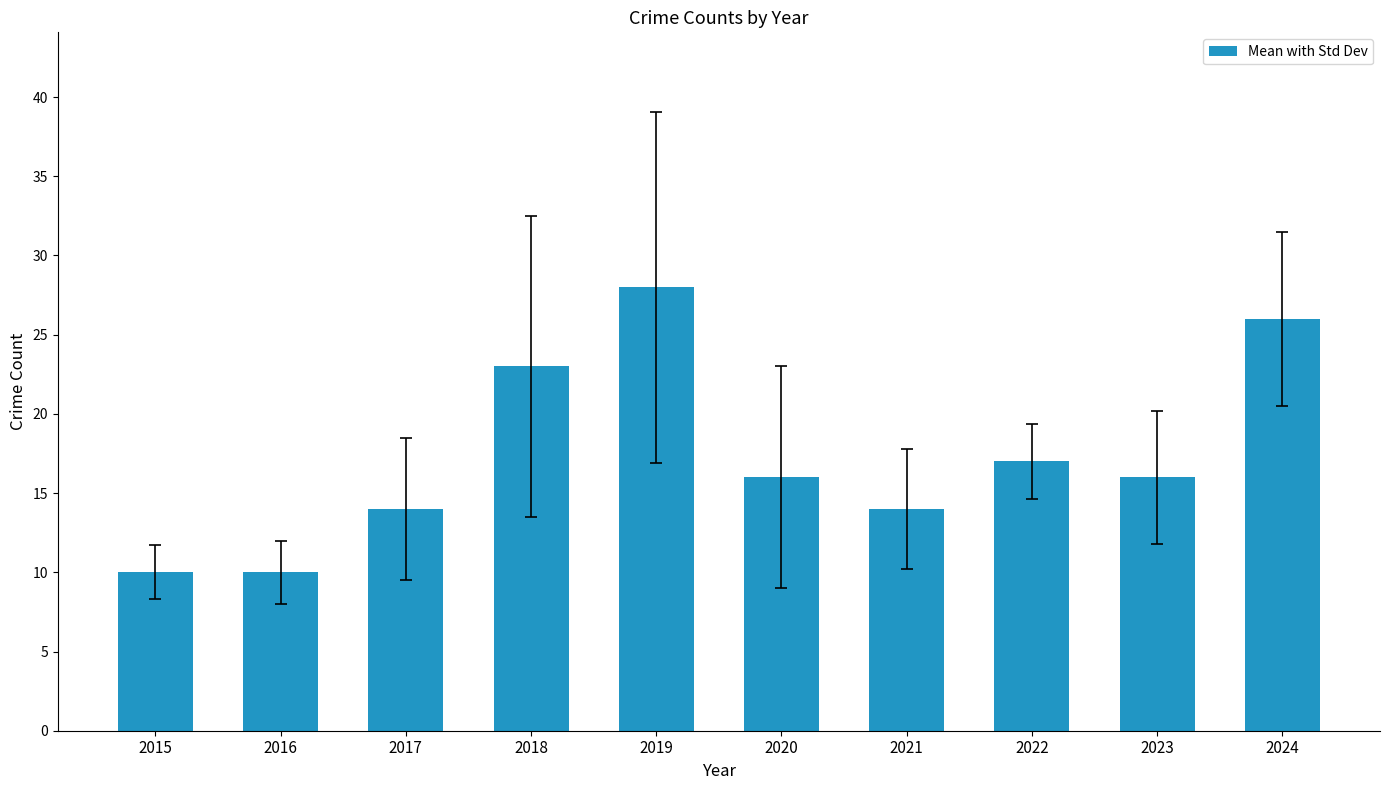

What is the change in value from 2015 to 2018?

+13